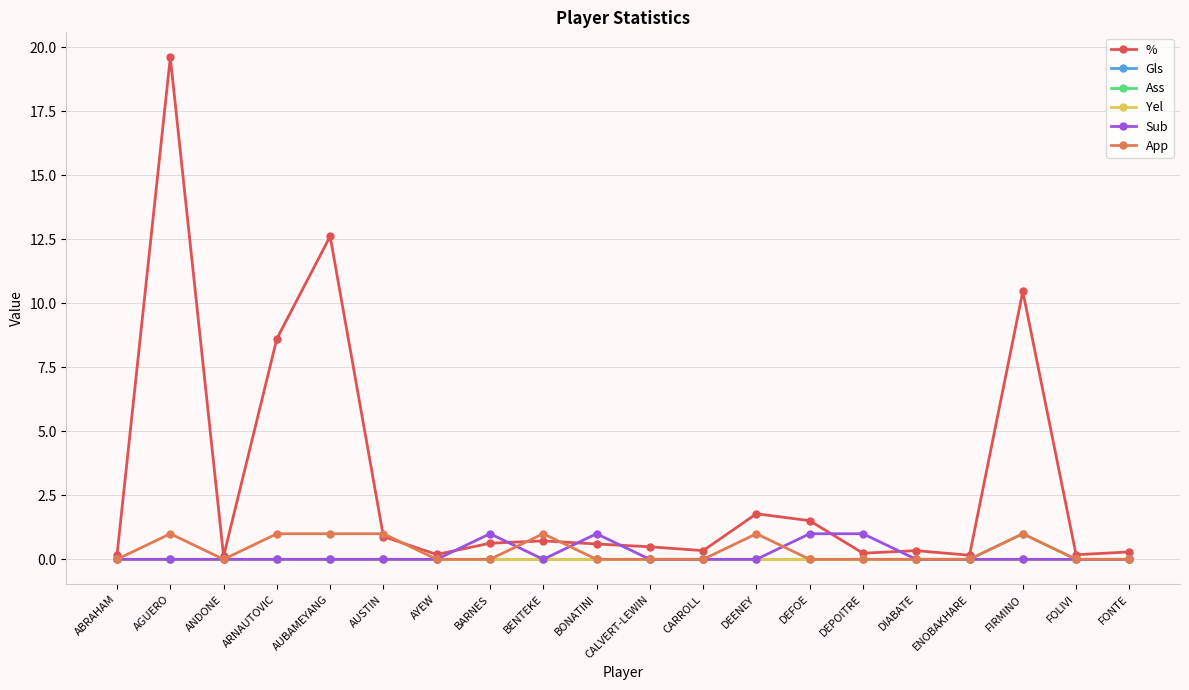

Is this an area chart (filled region under the line)?

No